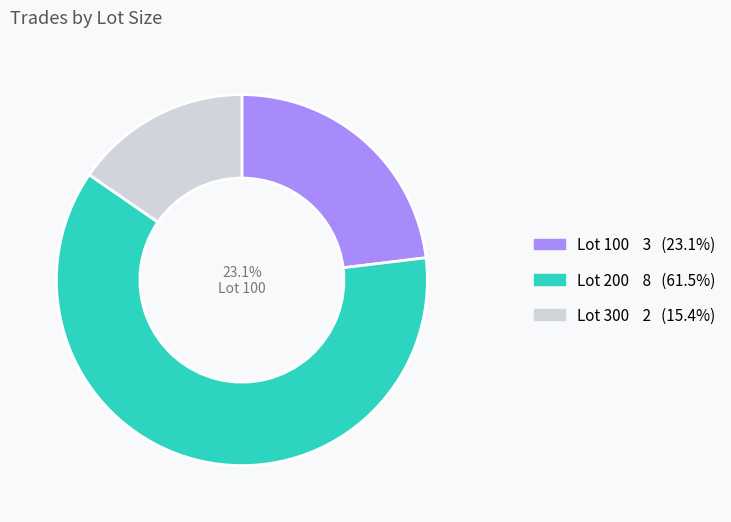

Rank the categories by value from highest to lowest.

200, 100, 300